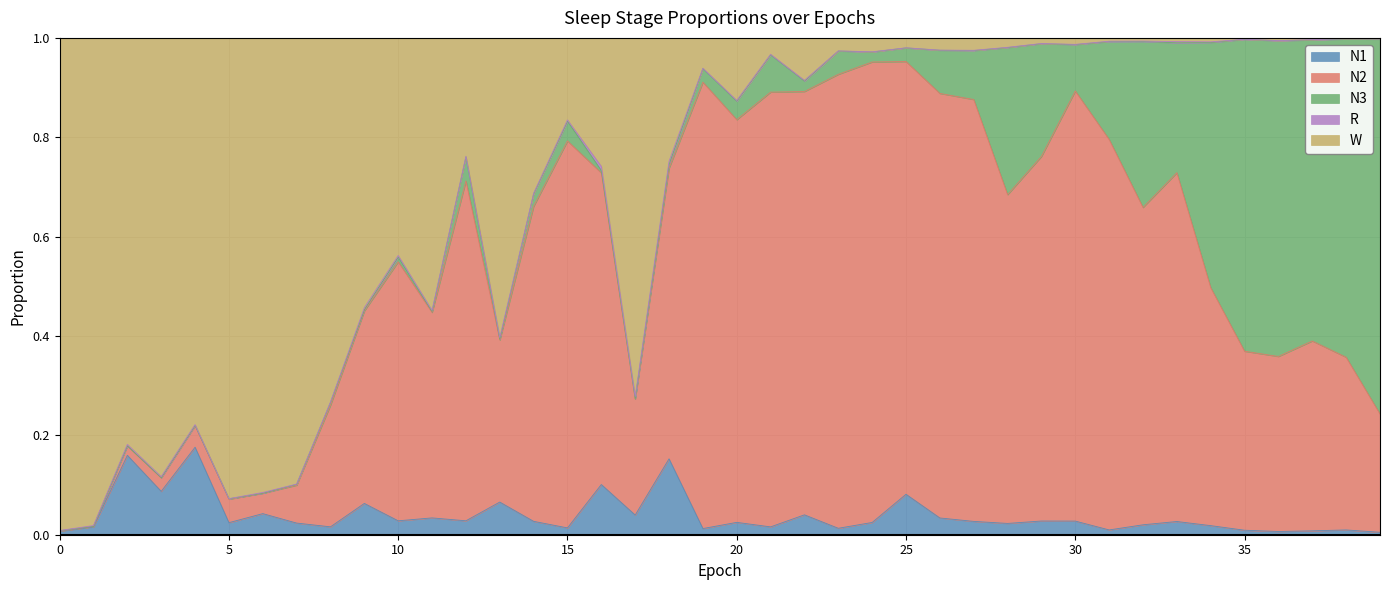

Which series changed the most between 1 and 8?

W